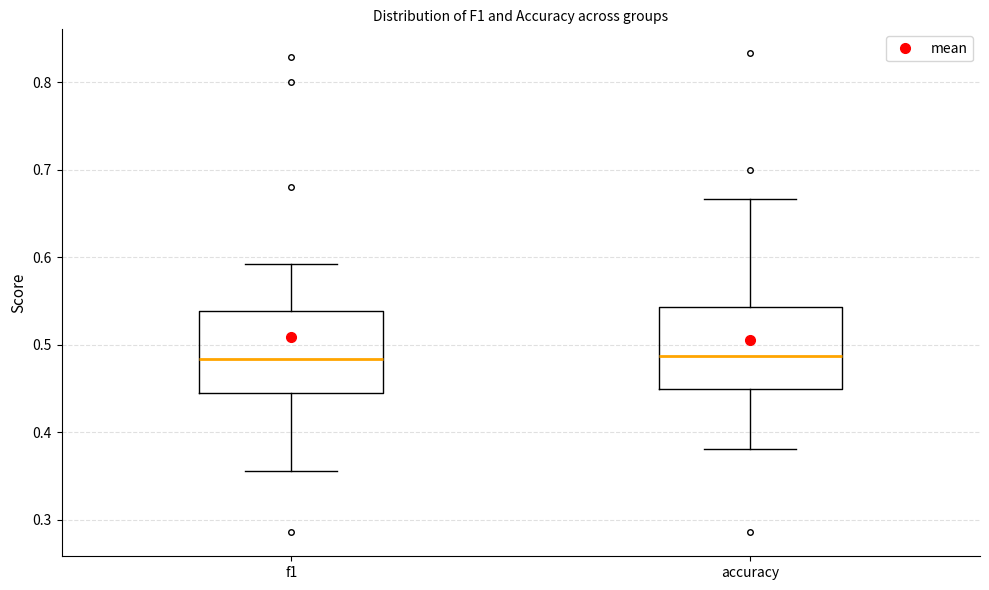

Reading left to right, read every box against the y-axis: the position of its median line, the range the box covers, and the ends of its whiskers. The values are not printed on the chart, so give them approximately, as read against the axis.

f1: median 0.48, box 0.45 to 0.54, whiskers 0.36 to 0.59
accuracy: median 0.49, box 0.45 to 0.54, whiskers 0.38 to 0.67